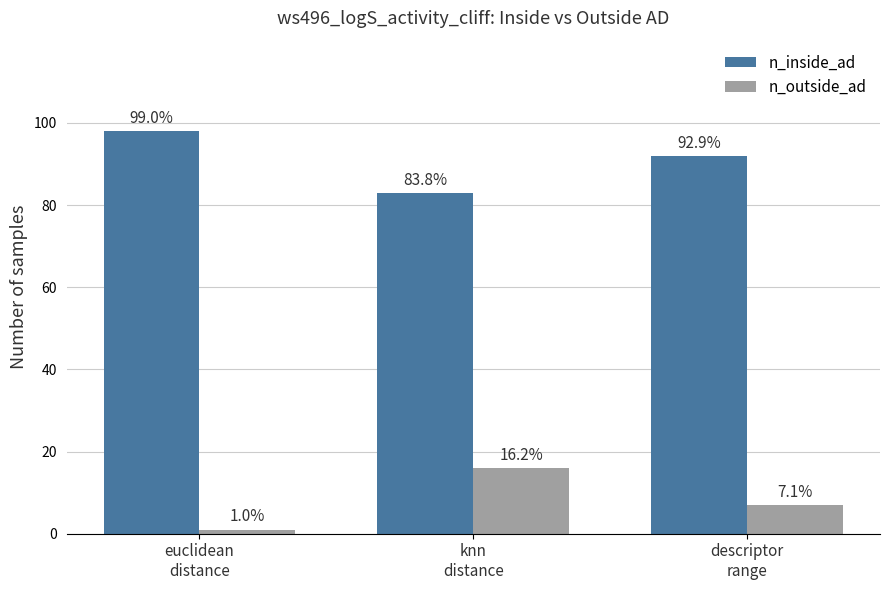

At which label is n_outside_ad closest to 8?

descriptor
range